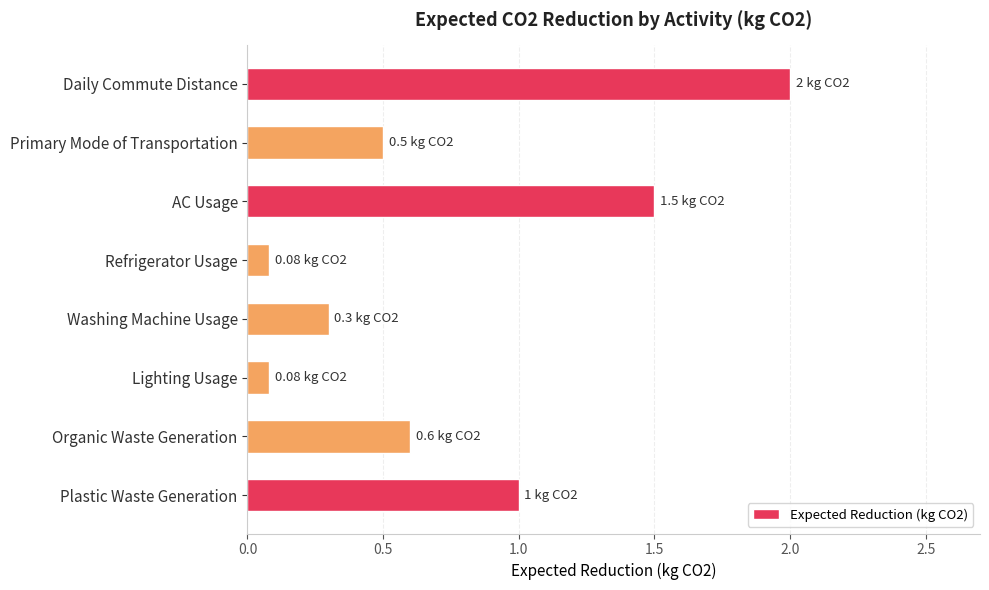

How many data points does each series have?

8